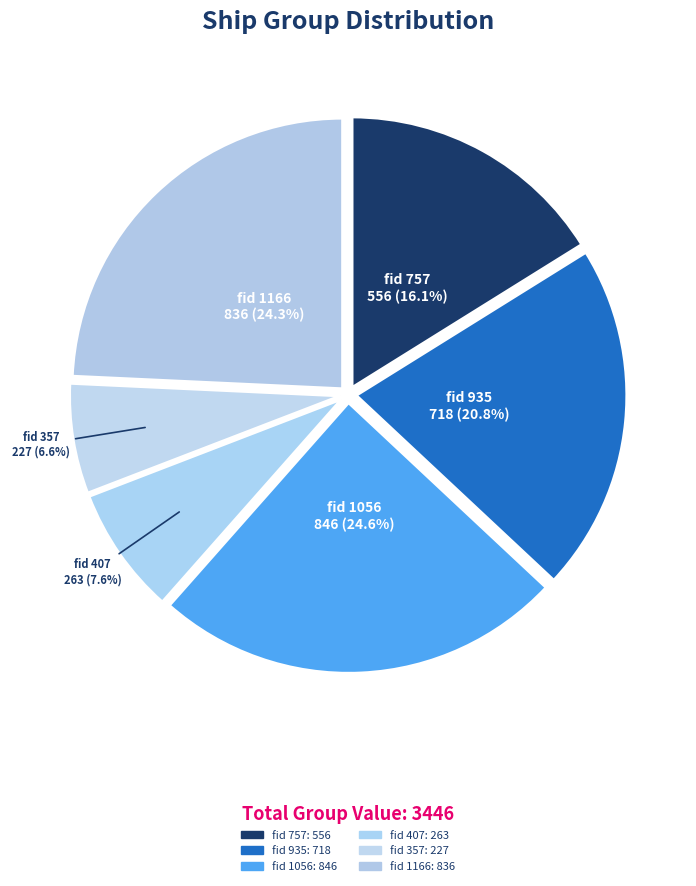

To the nearest percent, what percentage of the pie is fid 1166?

24%